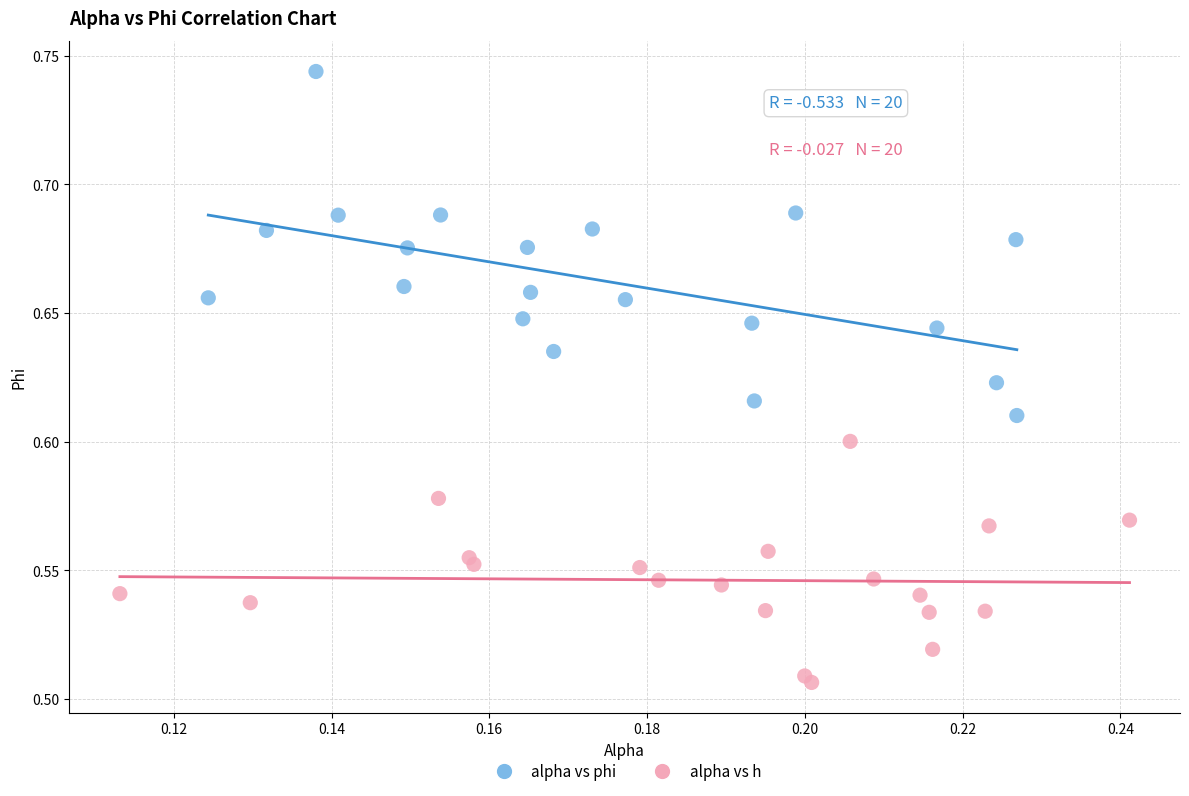

Which series reaches the maximum Y coordinate?

alpha vs phi